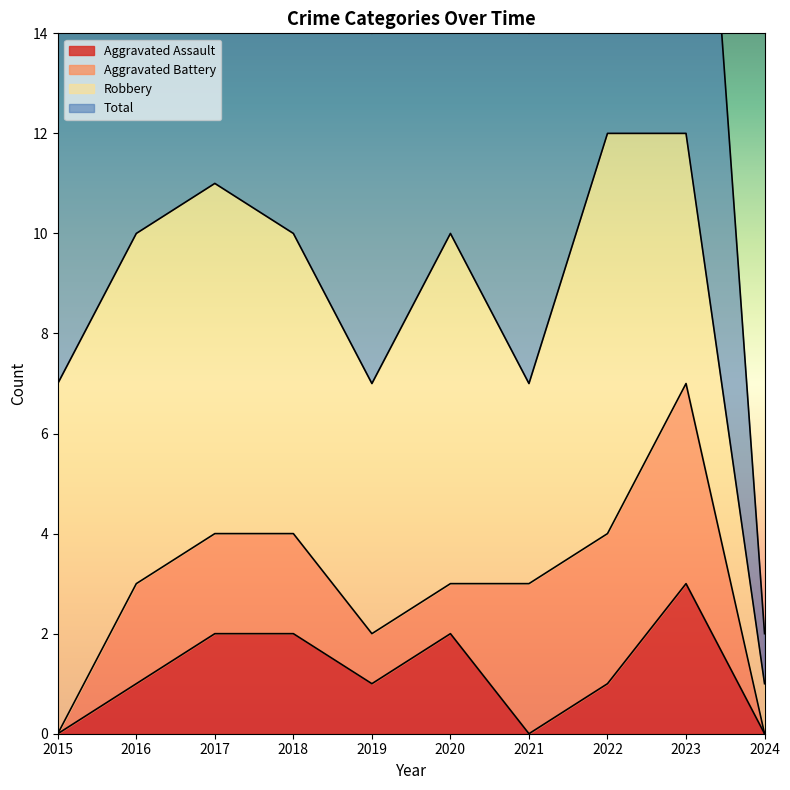

Where is Aggravated Assault nearest to the value 1?

2016